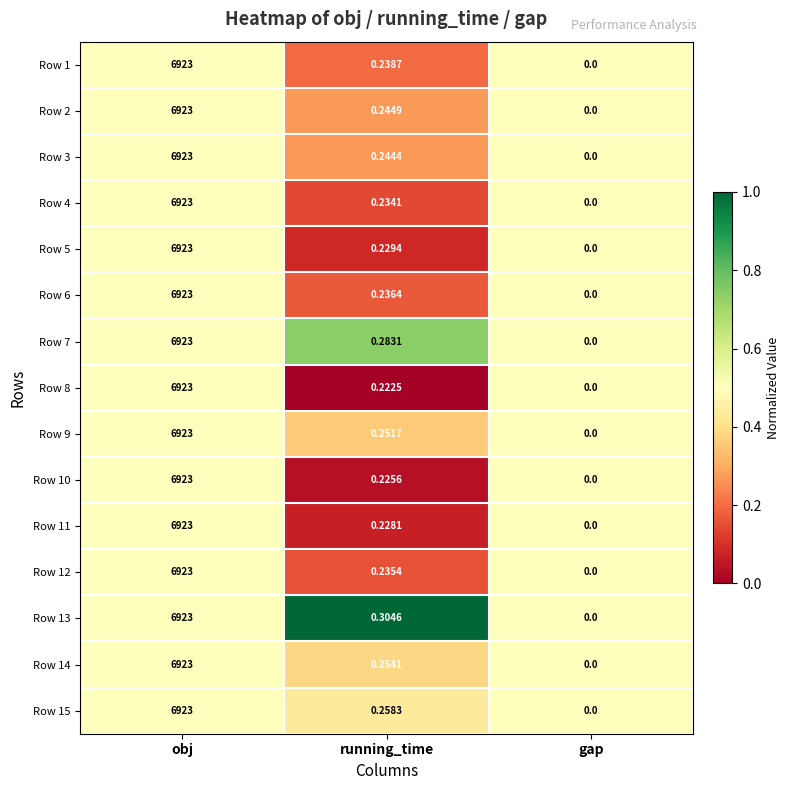

Which label corresponds to the largest value in the chart?

obj